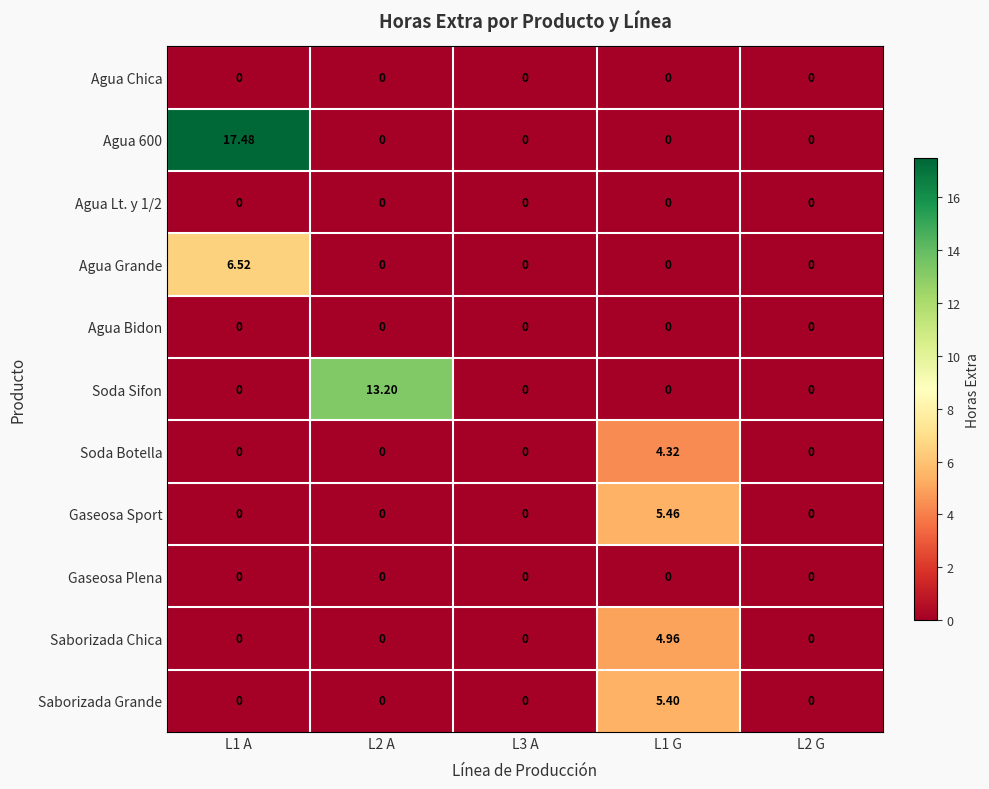

How many series are shown in this chart?

11